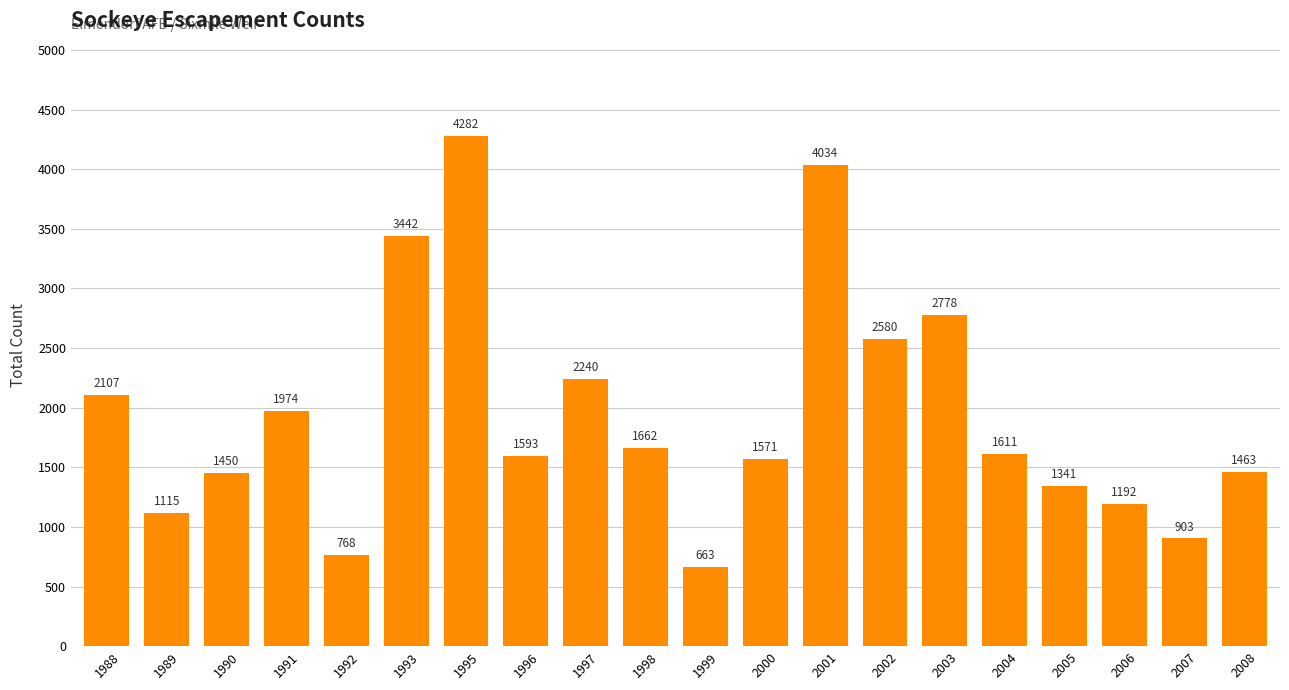

Reading left to right, list all the values displayed in this chart.

2107	1115	1450	1974	768	3442	4282	1593	2240	1662	663	1571	4034	2580	2778	1611	1341	1192	903	1463